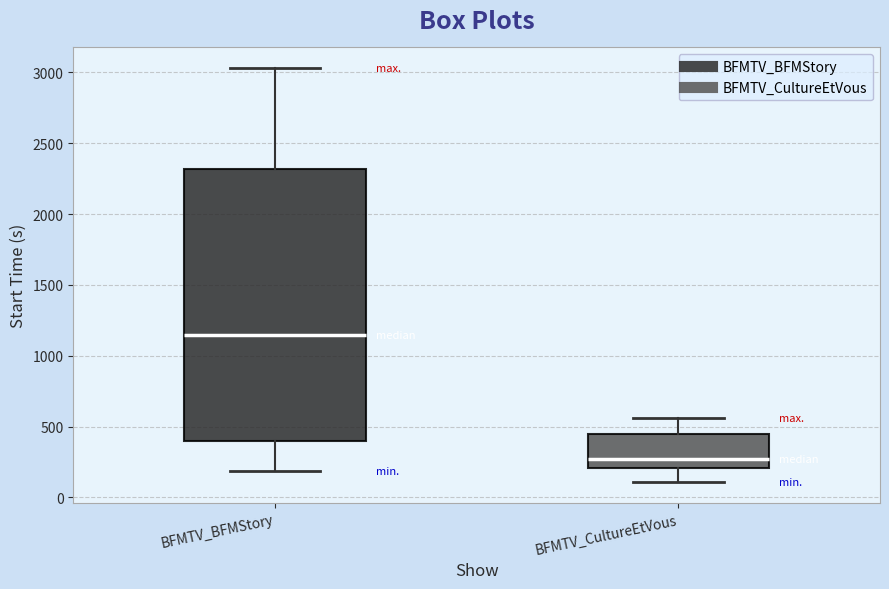

Which box has the highest median line?

BFMTV_BFMStory